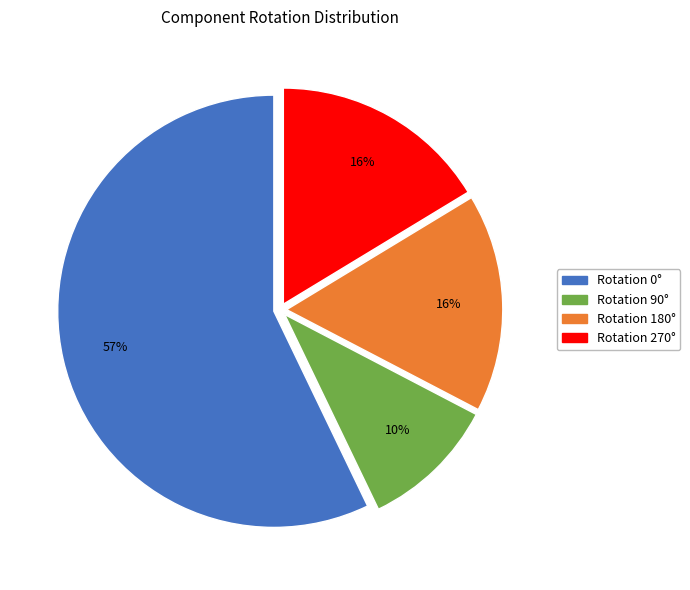

Is there any slice that represents more than half of the pie?

Yes